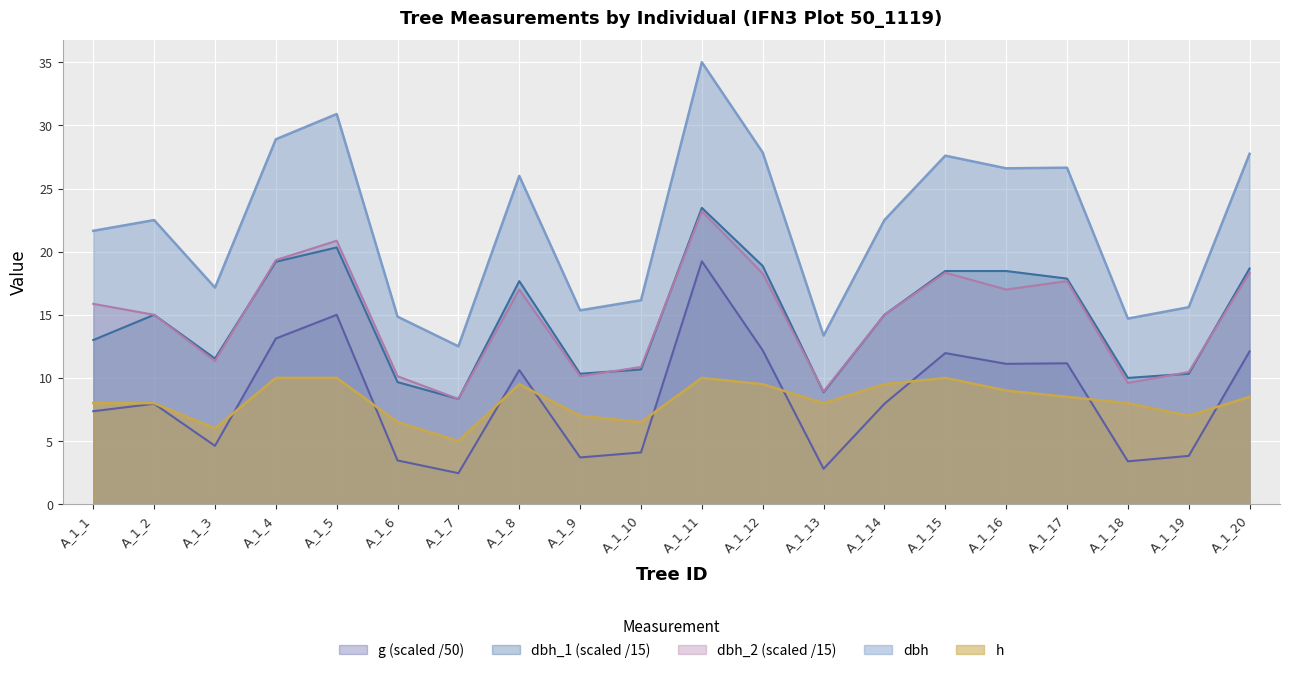

Reading left to right, extract all data points from this chart.

dbh: 21.6	22.5	17.1	28.9	30.9	14.8	12.5	26.0	15.3	16.1	35.0	27.9	13.3	22.5	27.6	26.6	26.6	14.7	15.6	27.8
h: 8.0	8.0	6.0	10.0	10.0	6.5	5.0	9.5	7.0	6.5	10.0	9.5	8.0	9.5	10.0	9.0	8.5	8.0	7.0	8.5
dbh_1: 13.0	15.0	11.5	19.2	20.3	9.7	8.3	17.7	10.3	10.7	23.5	18.9	8.9	15.0	18.5	18.5	17.9	10.0	10.3	18.7
dbh_2: 15.9	15.0	11.3	19.3	20.9	10.1	8.3	17.0	10.1	10.9	23.2	18.3	8.9	15.0	18.3	17.0	17.7	9.6	10.5	18.3
g: 7.4	8.0	4.6	13.1	15.0	3.5	2.5	10.6	3.7	4.1	19.2	12.2	2.8	8.0	12.0	11.1	11.2	3.4	3.8	12.1